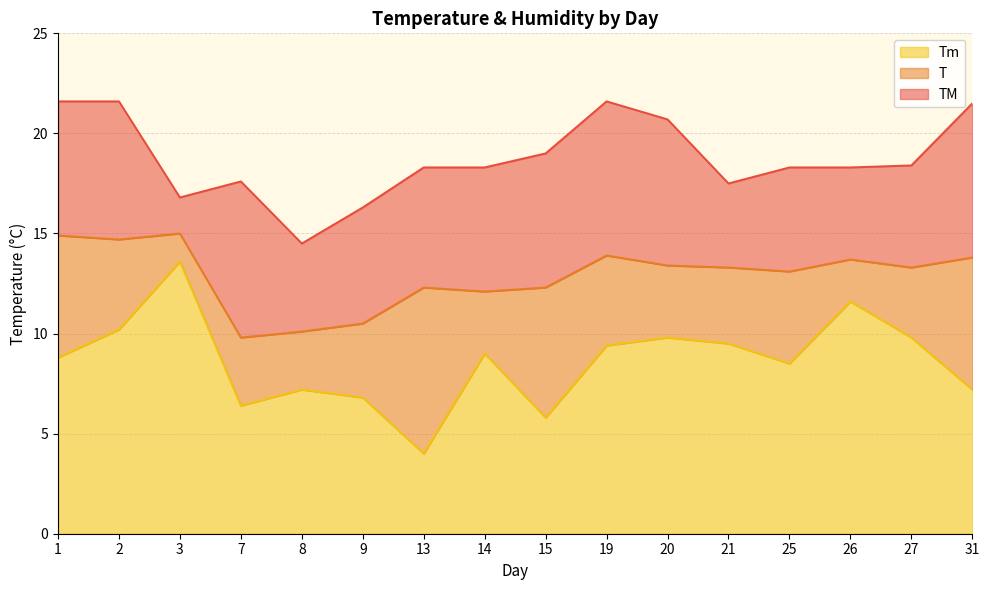

What are all the series names shown in the legend?

Tm, T, TM